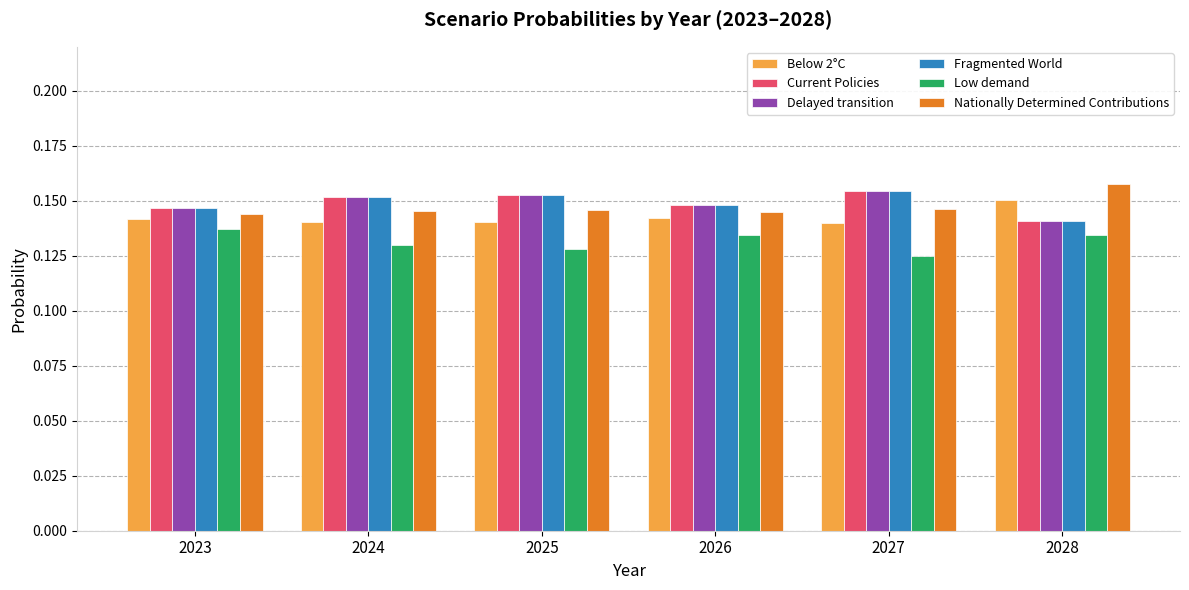

Where is Delayed transition nearest to the value 0?

2028